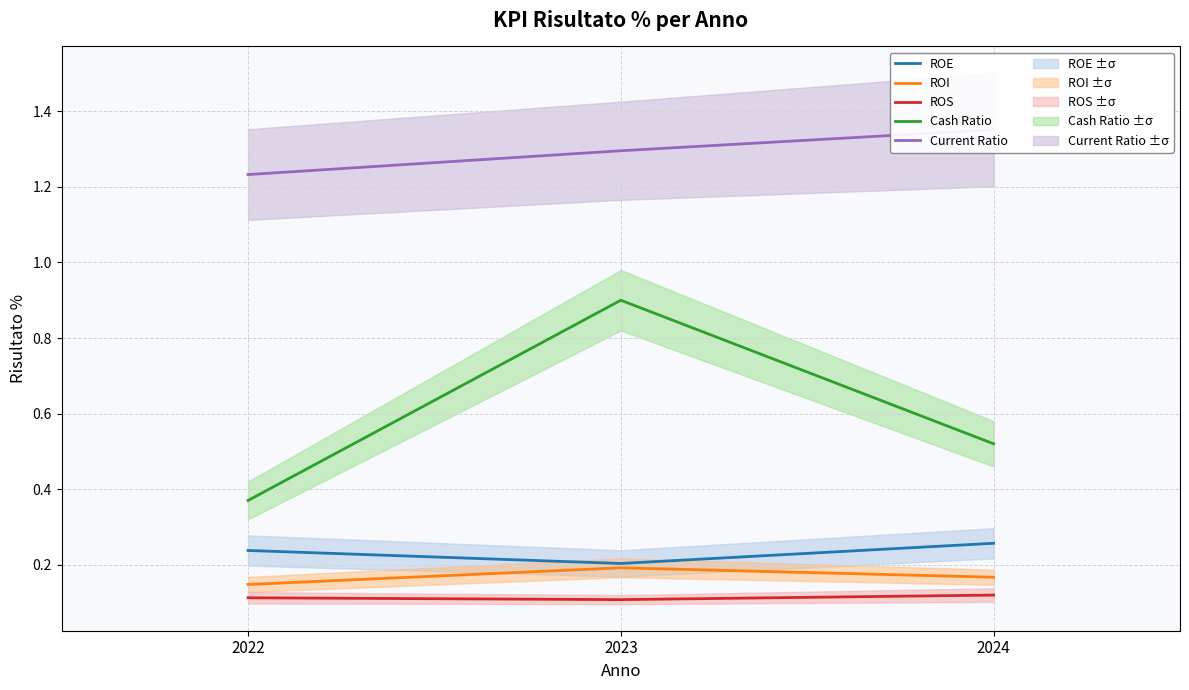

What is the value of the Cash Ratio point at the 2nd from the left?

0.9